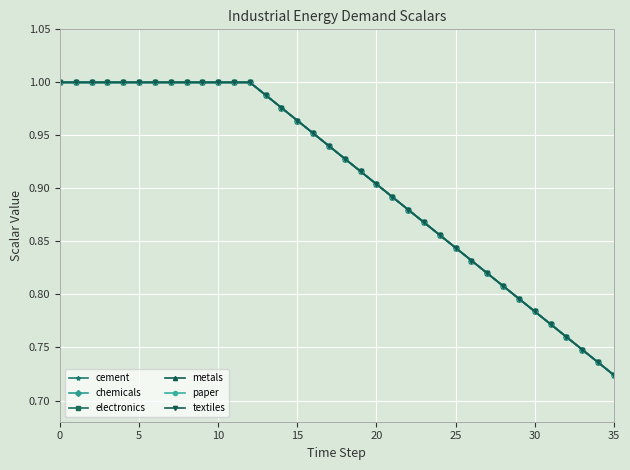

Does the chart have visible grid lines?

Yes